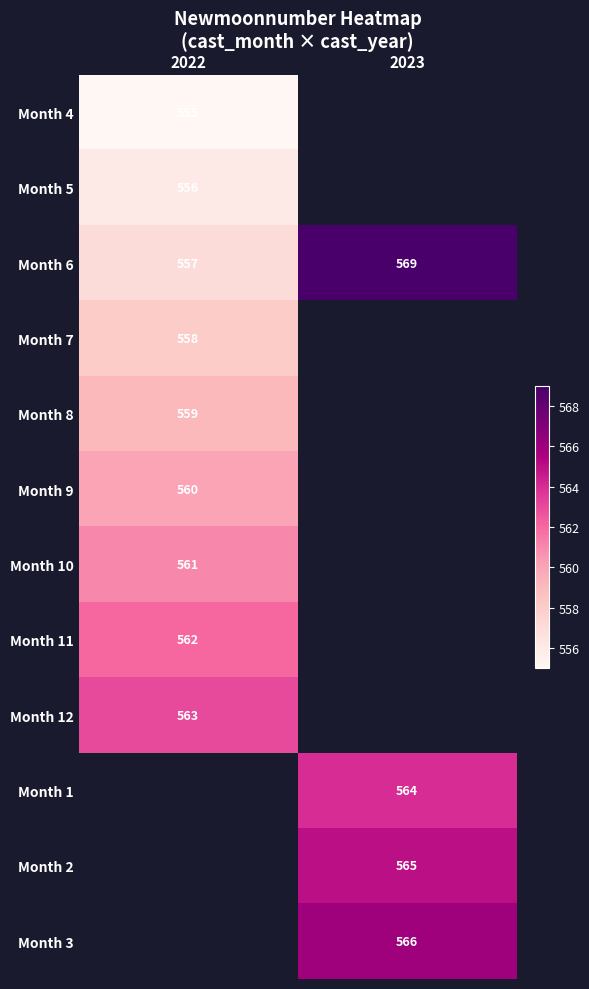

Which has a higher value, 2022 or 2023?

2023